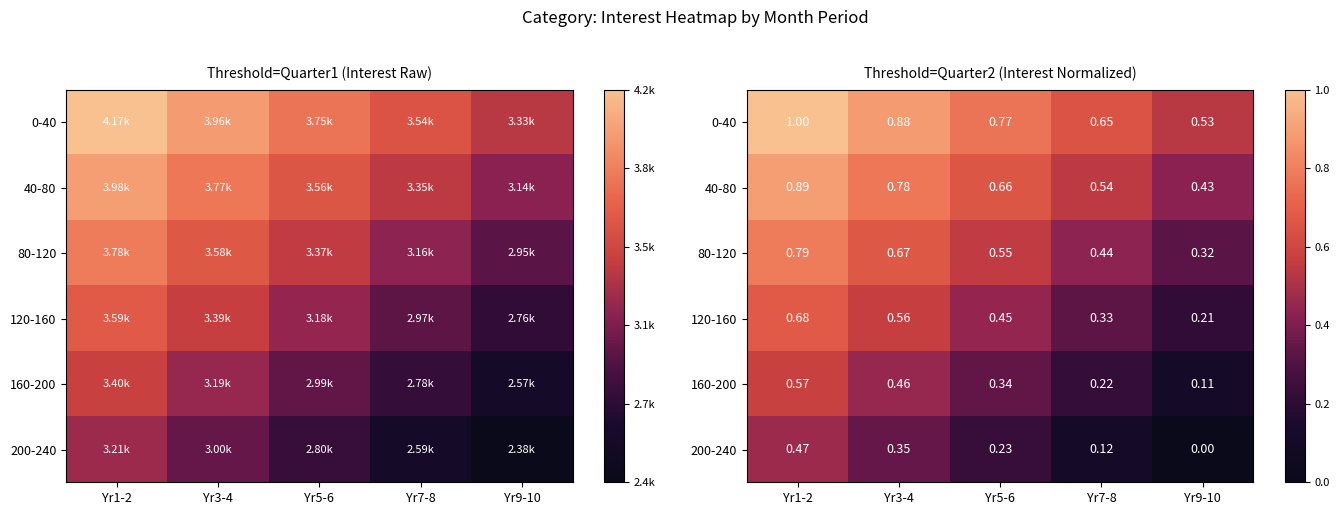

What is the difference between the highest and lowest values at Yr7-8?

0.5